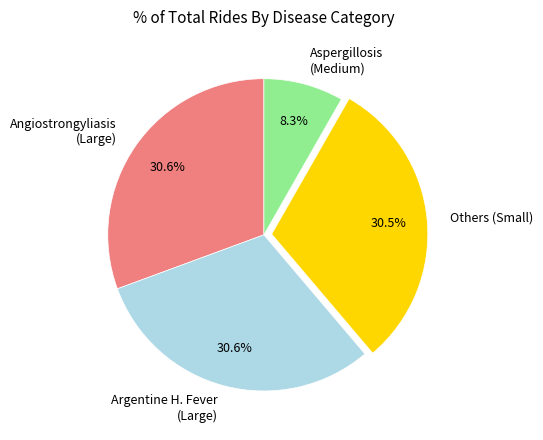

Approximately how many times larger is the value at Aspergillosis (Medium) compared to Argentine H. Fever (Large)?

0.3